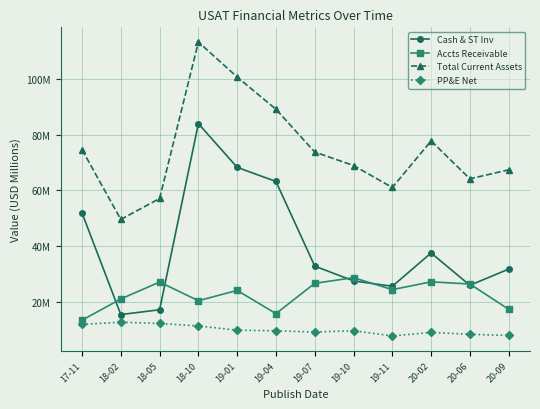

Does the chart have visible grid lines?

Yes